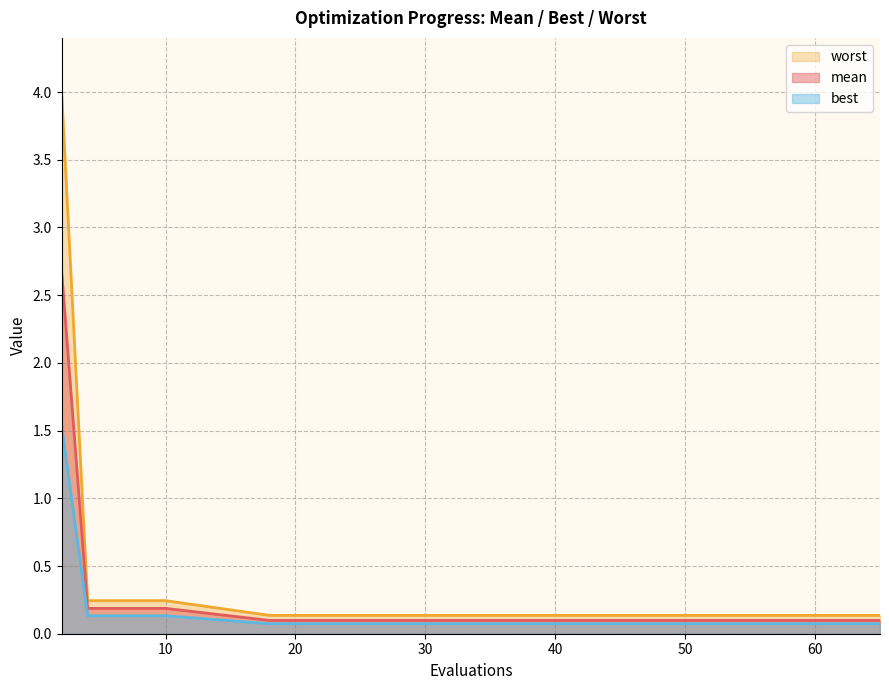

What is the sum of the best values at 37 and 51?

0.1